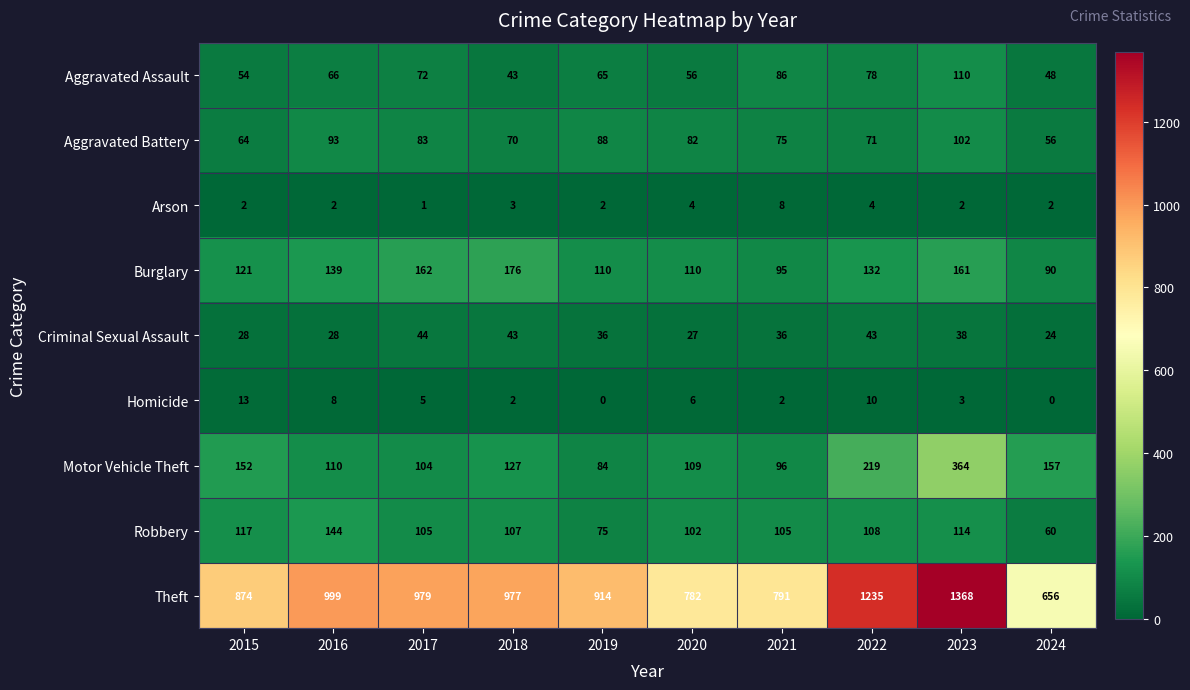

At how many categories does at least one series exceed 1028?

2